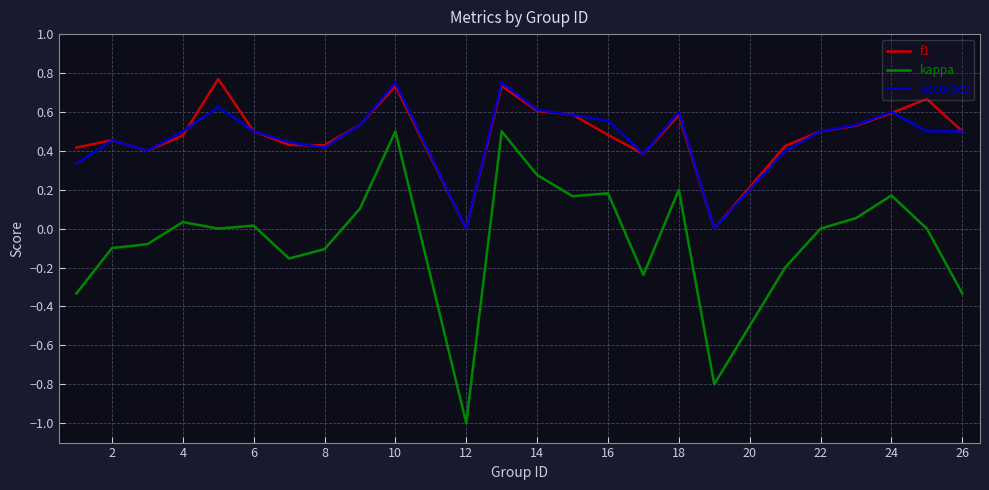

Which series has the largest range (max minus min)?

kappa